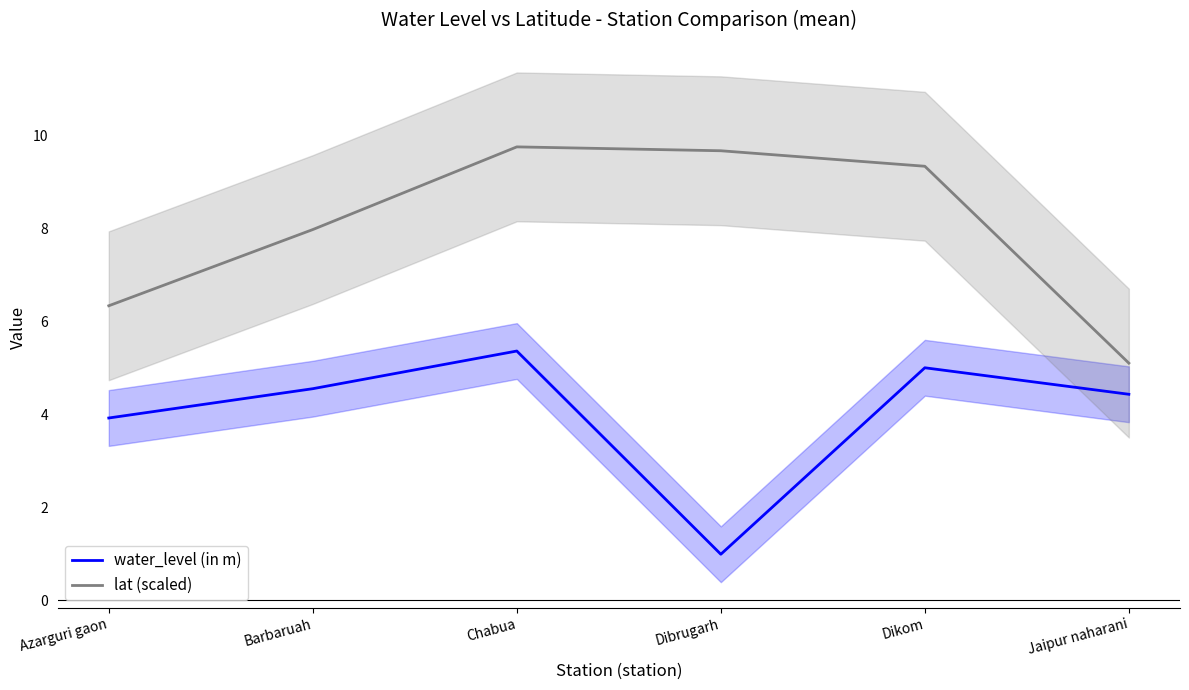

Does the chart display data point markers on the line(s)?

No